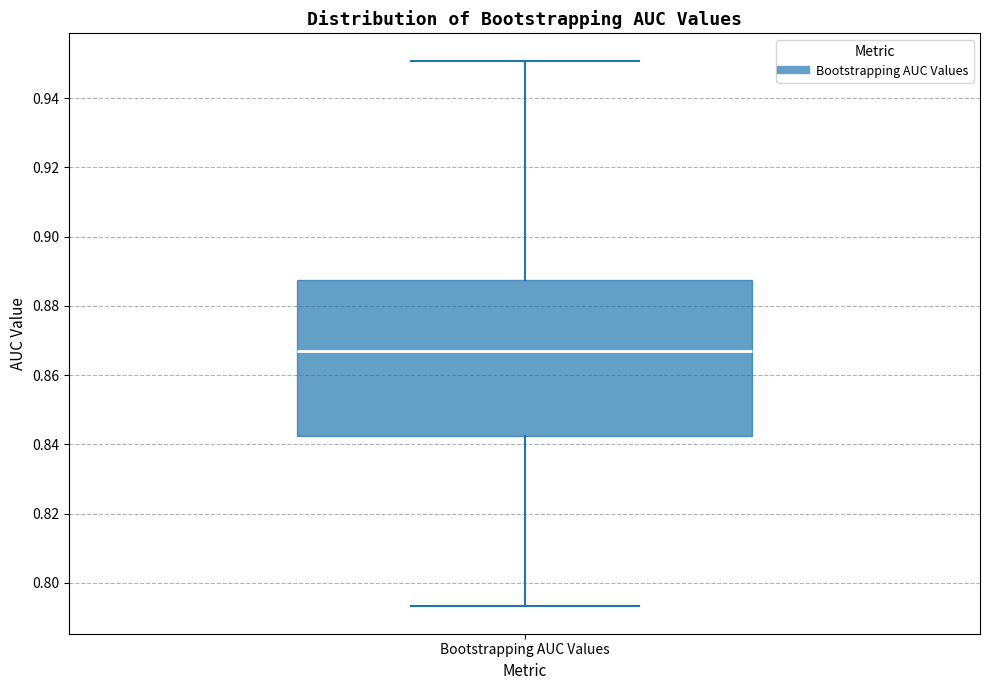

Read this box plot against the y-axis: the position of the median line, the range covered by the box, and the ends of both whiskers. The values are not printed on the chart, so give them approximately, as read against the axis.

median 0.868, box 0.842 to 0.888, whiskers 0.794 to 0.950